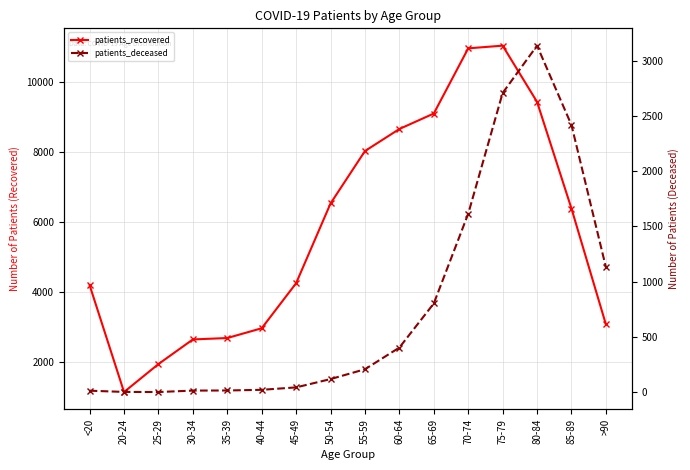

How many values in the patients_deceased series exceed 209?

7